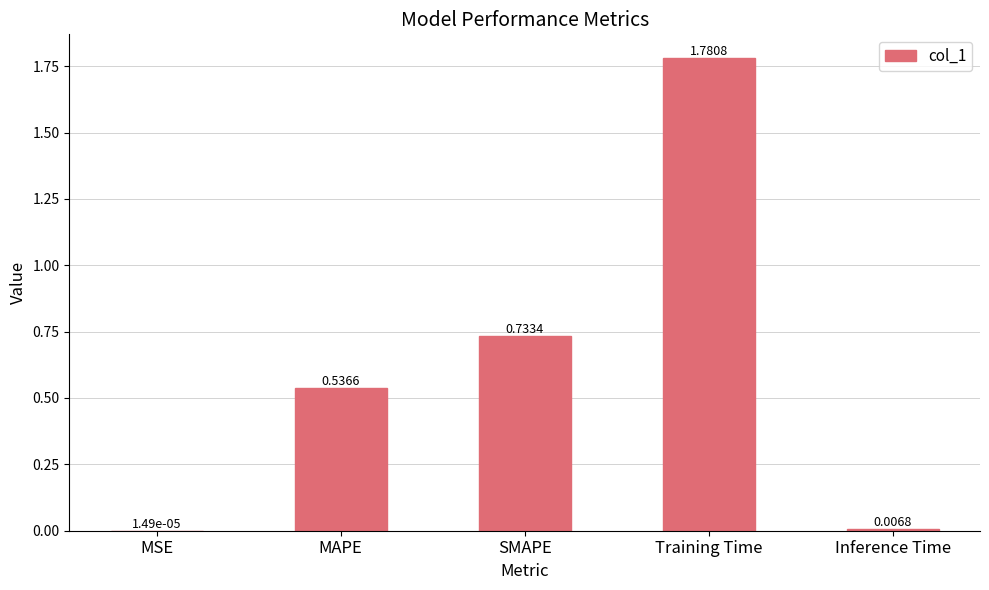

What is the change in value from MSE to SMAPE?

+0.7